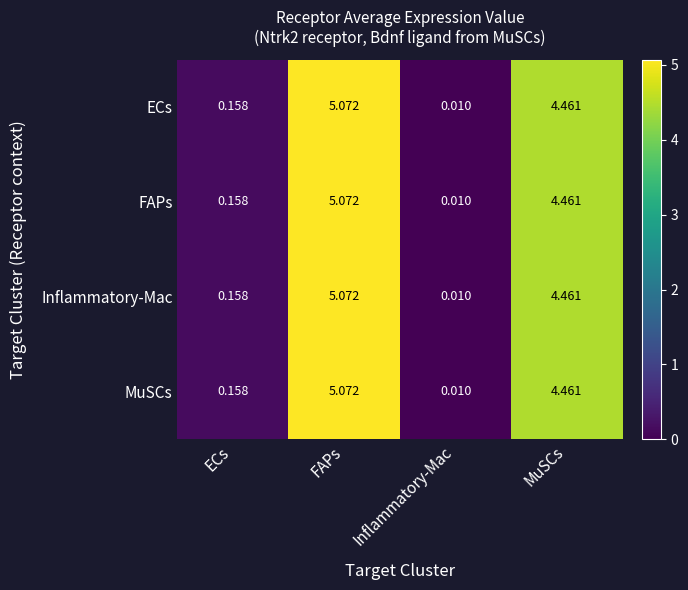

Which label corresponds to the largest value in the chart?

FAPs